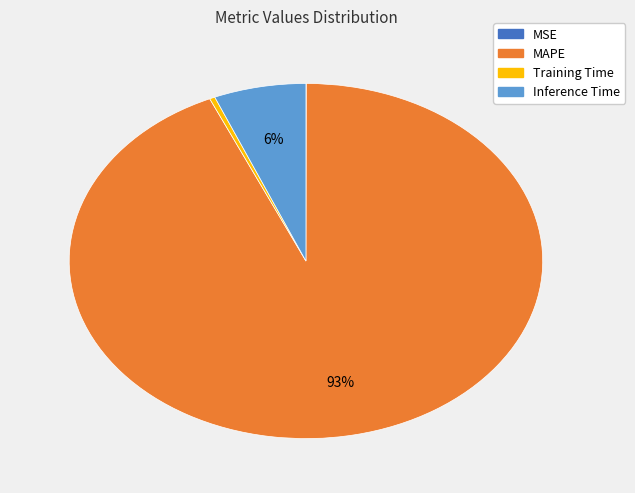

To the nearest percent, what is the average slice percentage?

25%